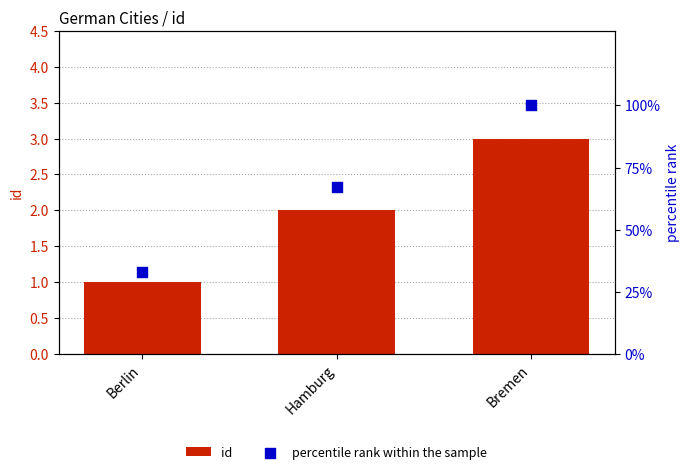

Which series contains the highest Y value?

percentile rank within the sample